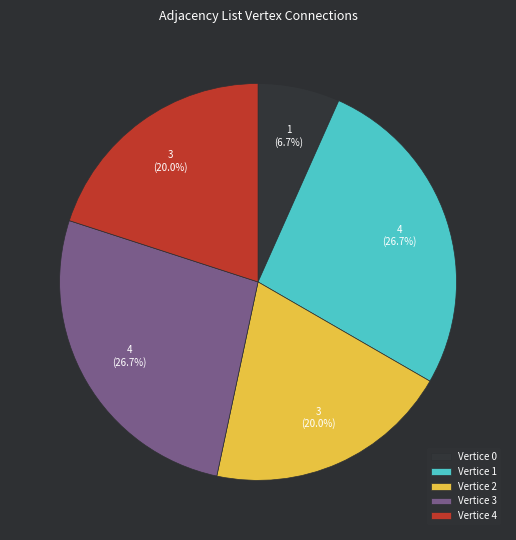

What percentage is the Vertice 1 slice, to the nearest percent?

27%